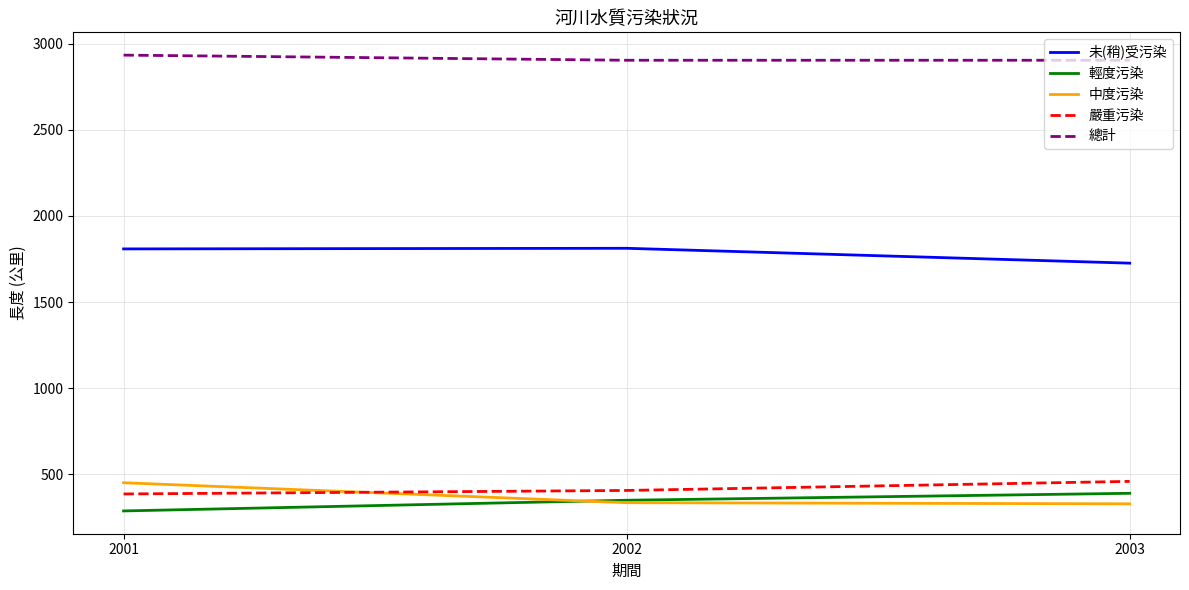

Is the value of 中度污染 at 2001 greater than the value of 輕度污染 at 2002?

Yes